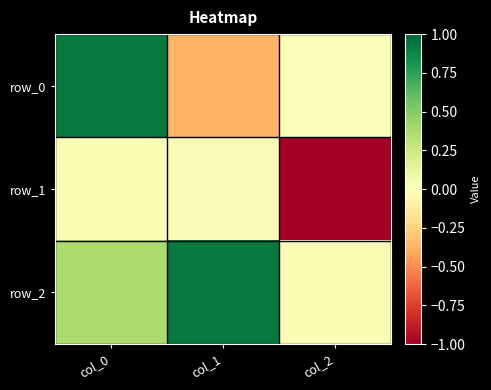

Rank the categories by row_2 value from highest to lowest.

col_1, col_0, col_2